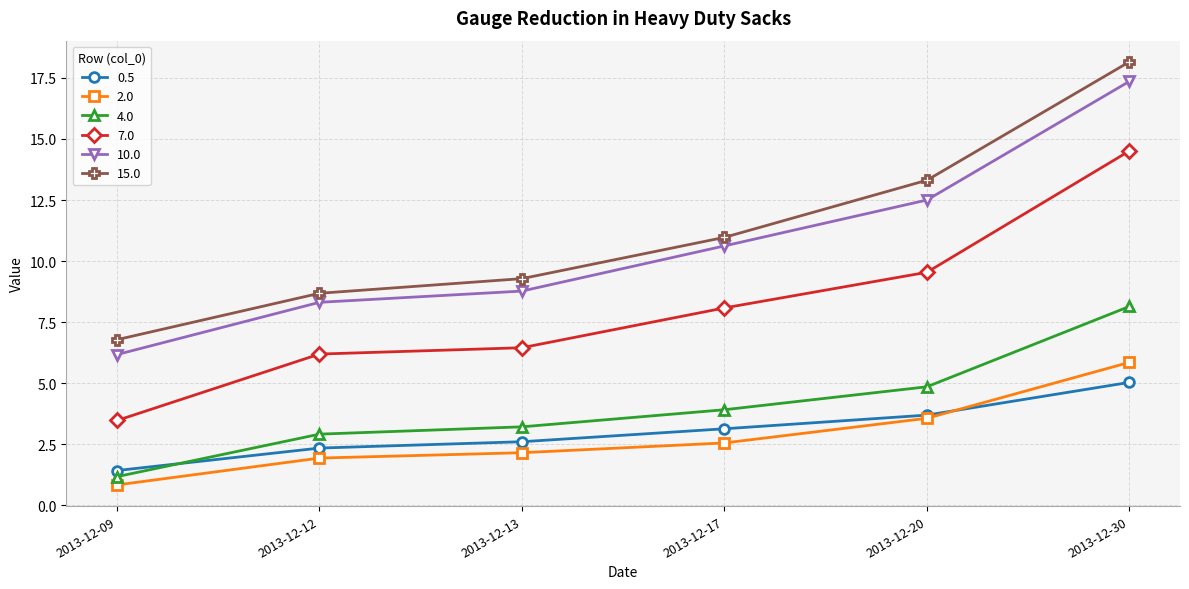

Between 2013-12-09 and 2013-12-30, which series saw the biggest shift?

15.0